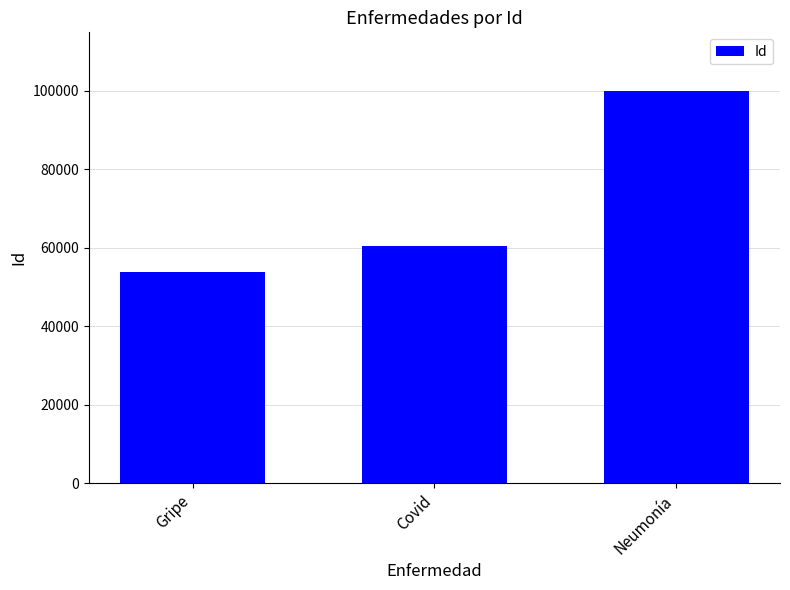

How many values are between 53897 and 99868?

3